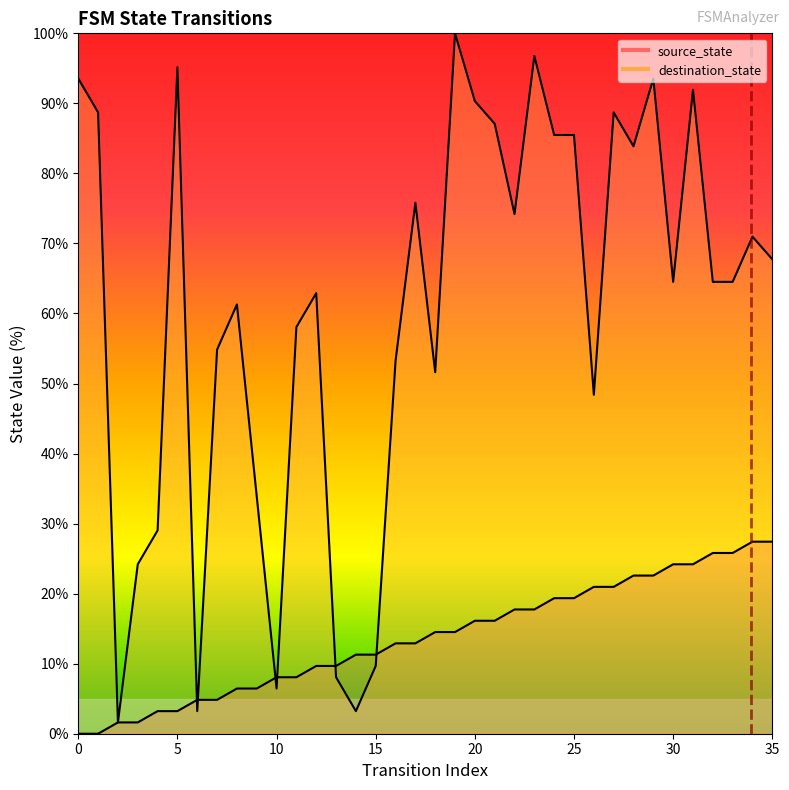

Where does the source_state series first go above 14?

18